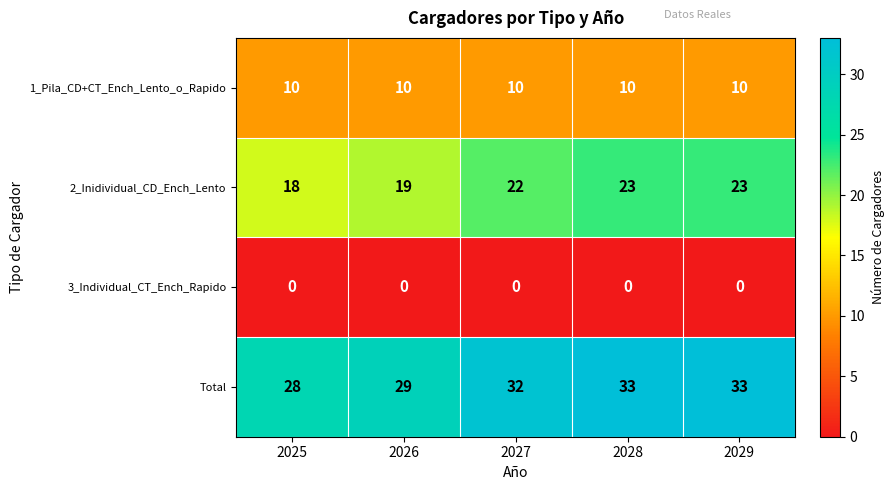

What is the spread (max minus min) of values at 2027?

32